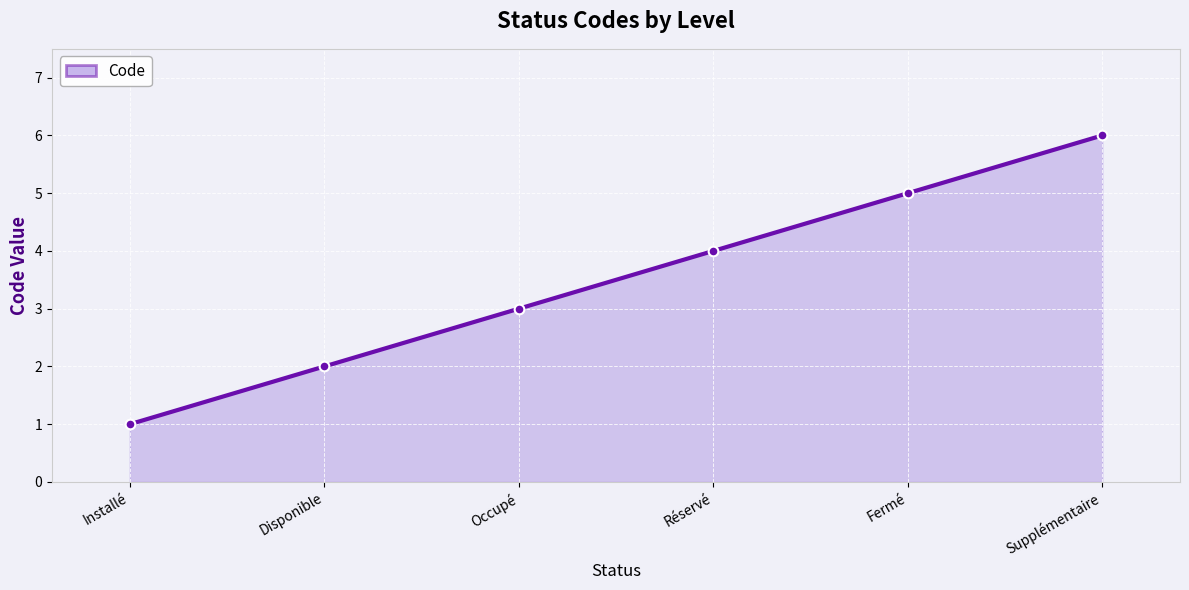

At which label is the value closest to 3?

Occupé